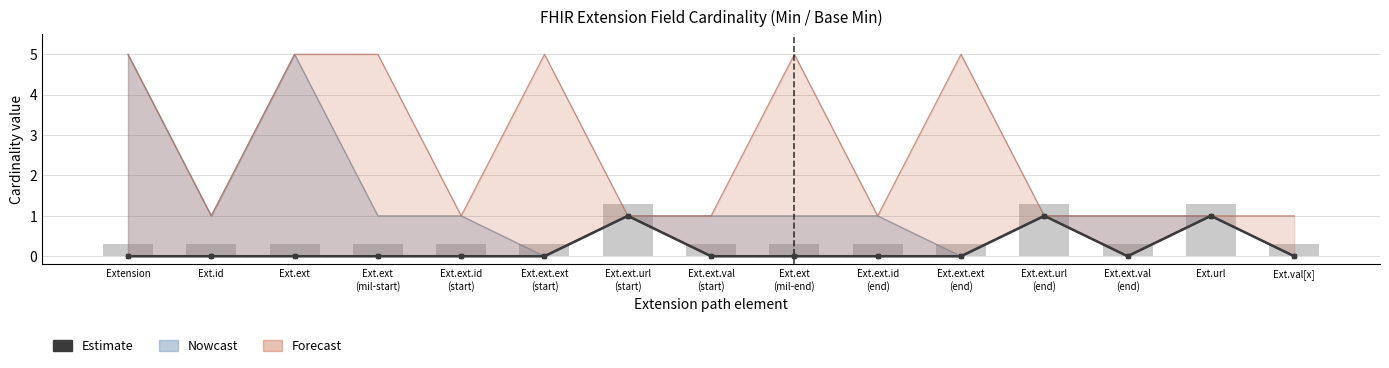

The Base Min series shows 1 at Ext.ext.url
(start). True or false?

True